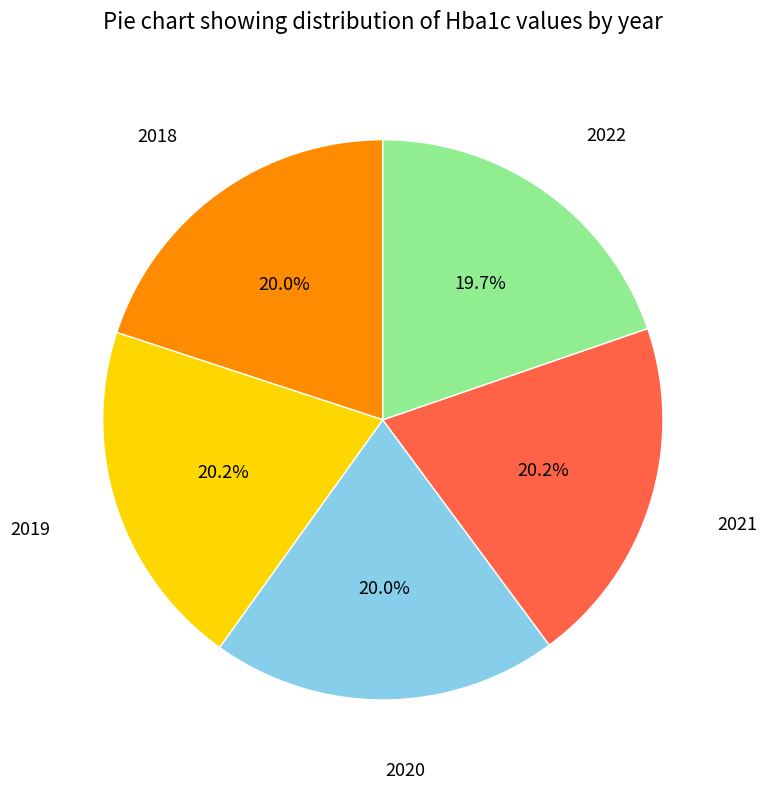

Is there any slice that represents more than half of the pie?

No